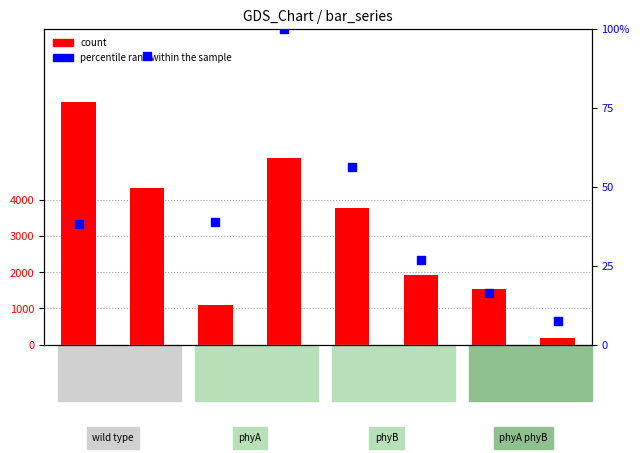

What are all the series names shown in the legend?

count, percentile rank within the sample